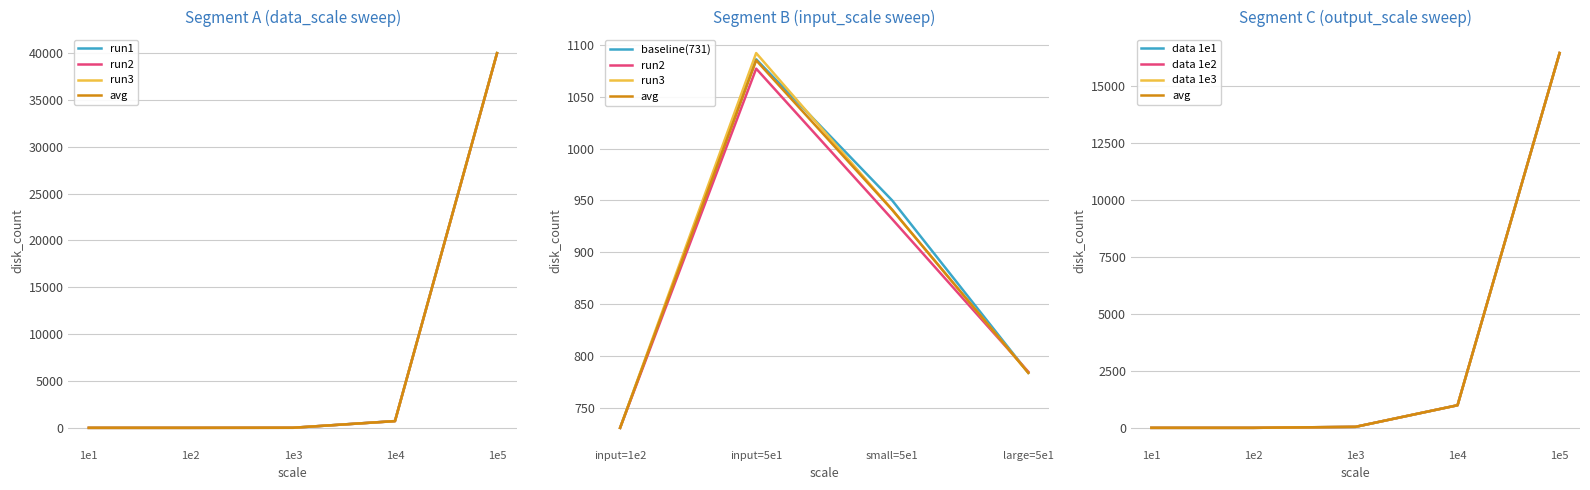

What is the sum of all data_scale=1e1~1e5 (run3) values?

40735